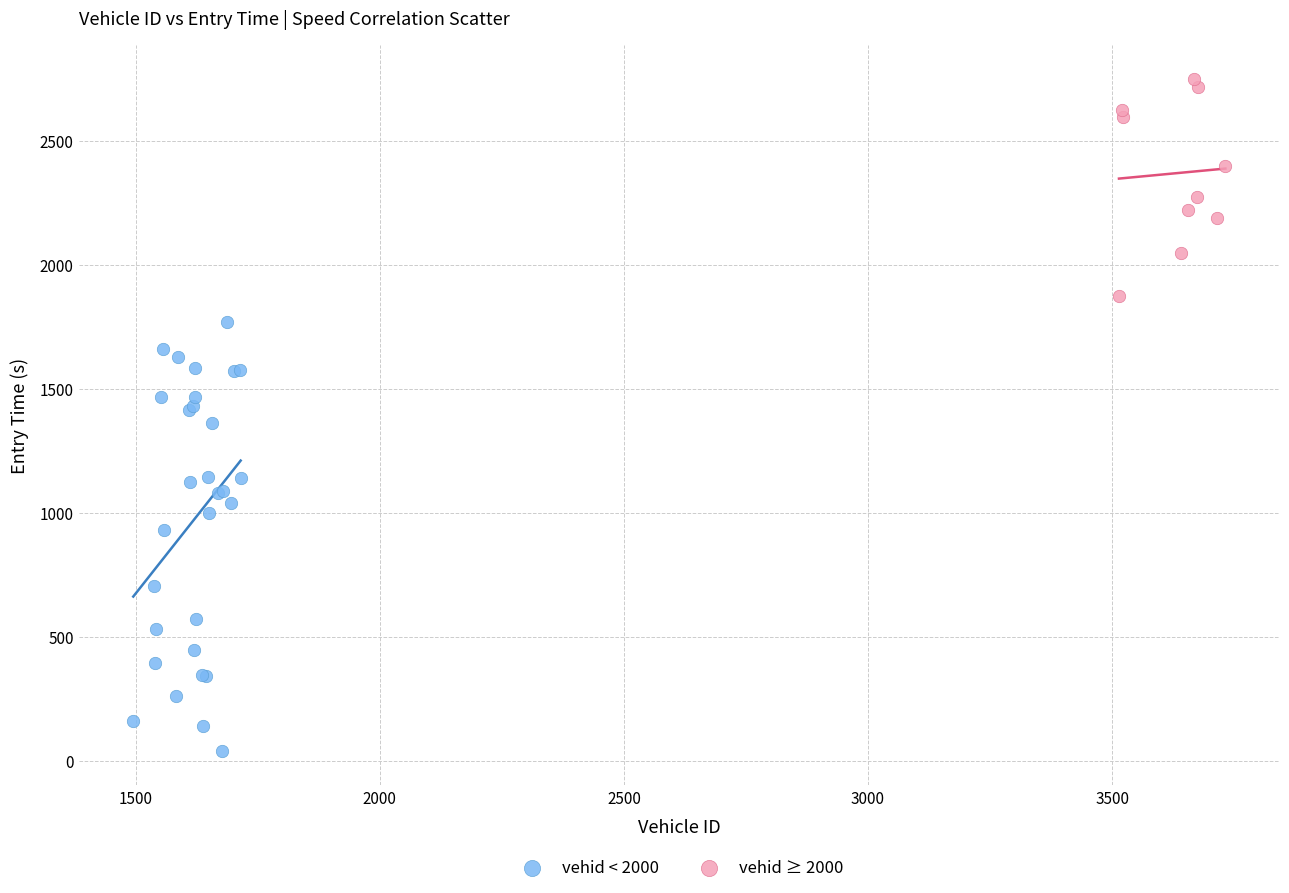

Which series reaches the maximum Y coordinate?

vehid ≥ 2000